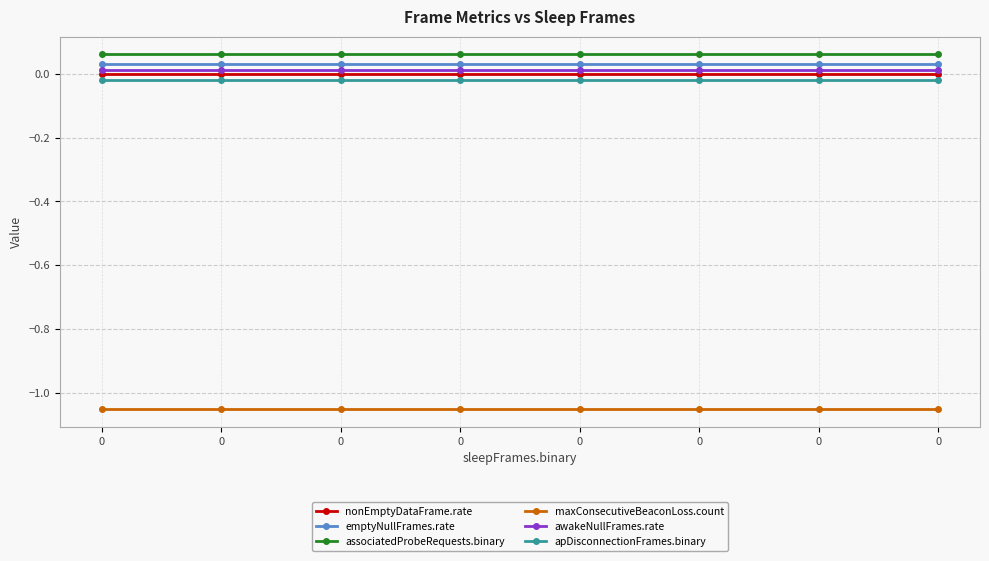

True or false: nonEmptyDataFrame.rate and apDisconnectionFrames.binary intersect in this chart.

False